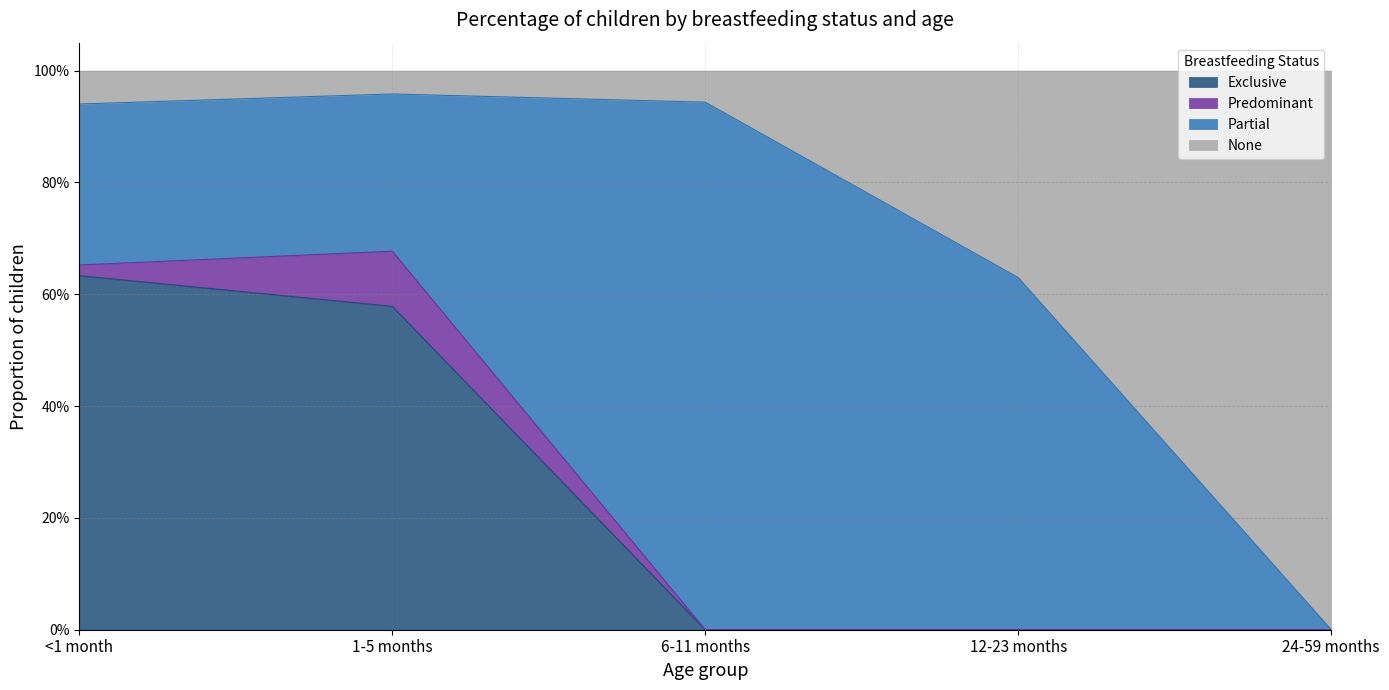

Which series changed the most between <1 month and 12-23 months?

Exclusive